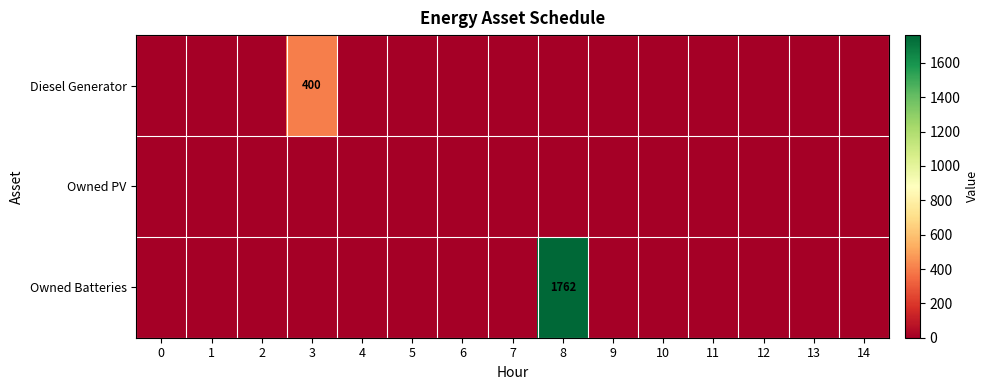

True or false: Diesel Generator has a value of 121 at 3.

False